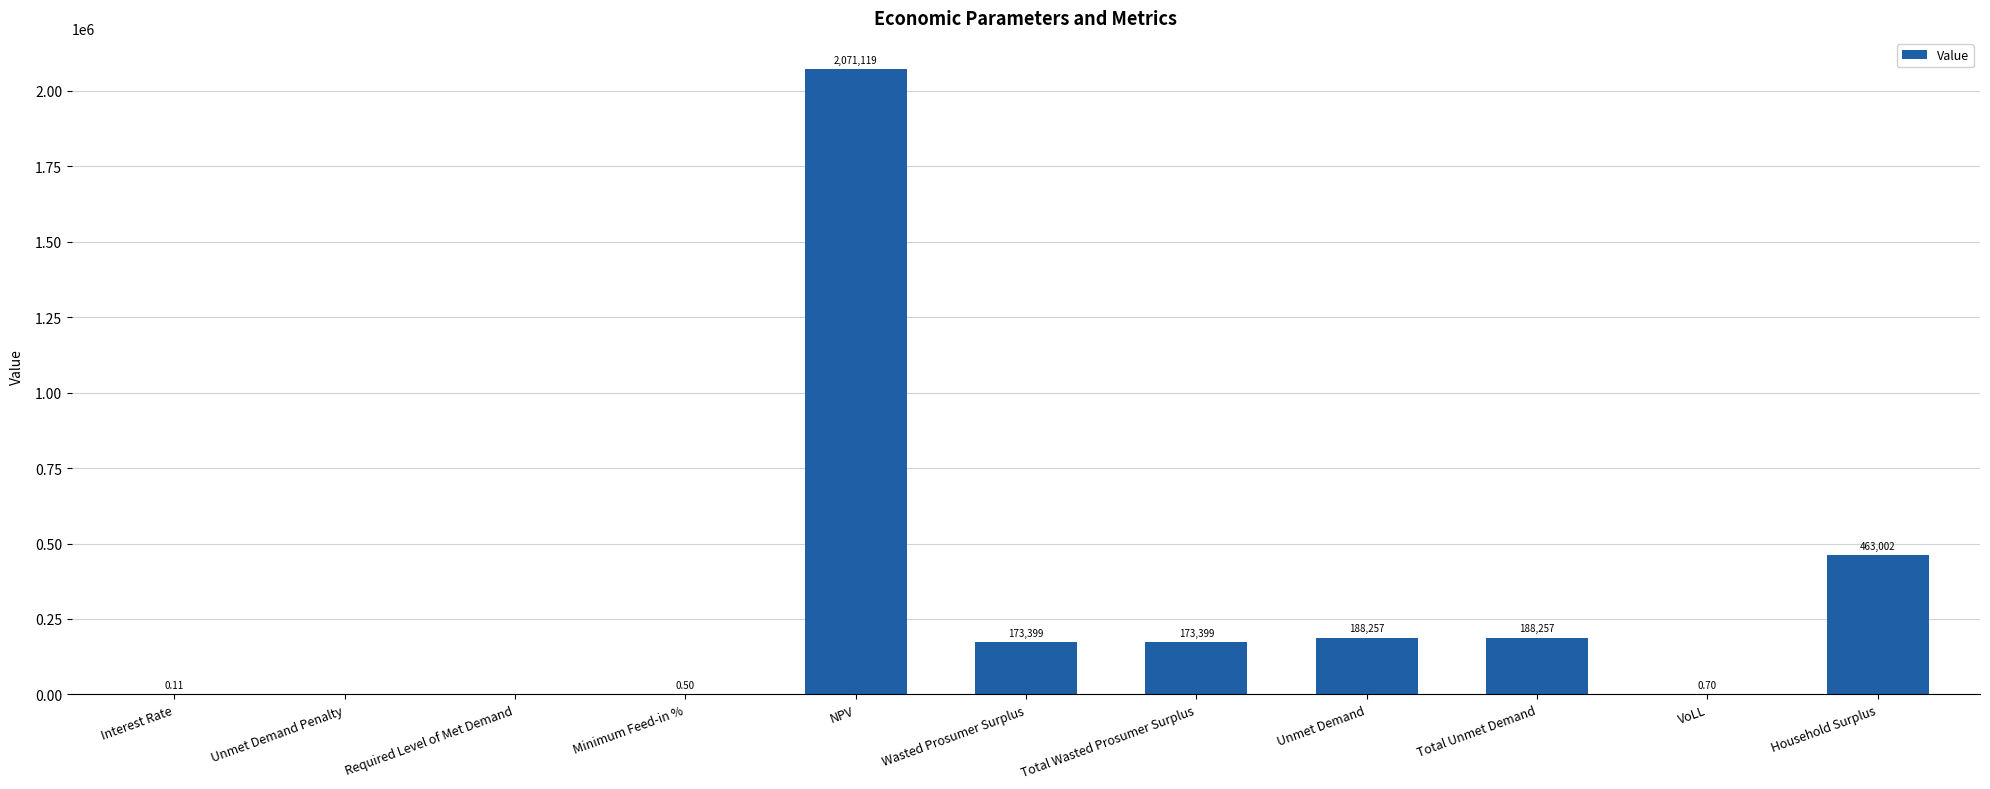

What is the sum of all values?

3257433.6